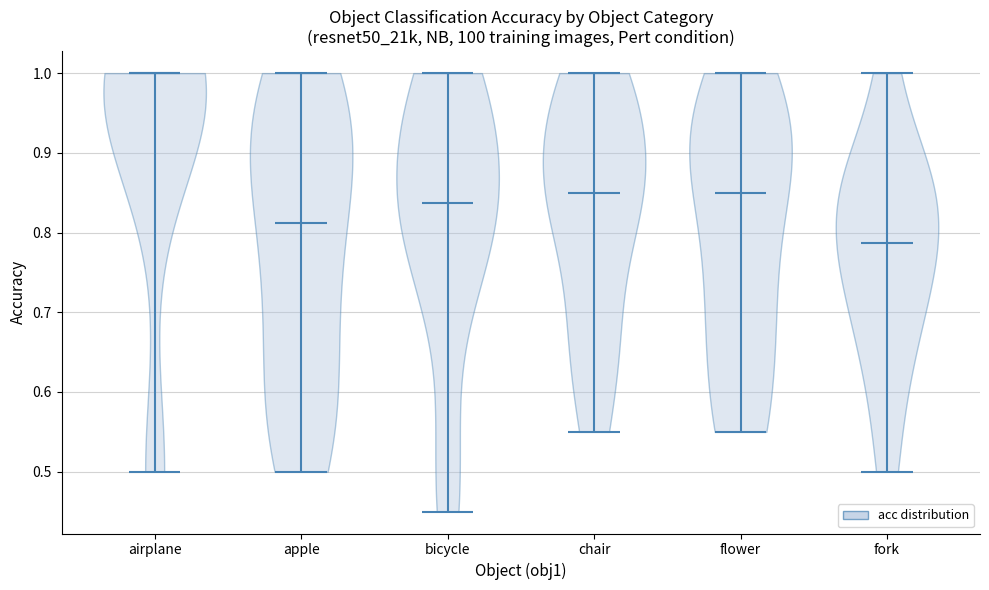

Reading left to right, read every violin against the y-axis: where its median line is, and the lowest and highest points it reaches. The values are not printed on the chart, so give them approximately, as read against the axis.

airplane: median line 1.00, lowest point 0.50, highest point 1.00
apple: median line 0.81, lowest point 0.50, highest point 1.00
bicycle: median line 0.84, lowest point 0.45, highest point 1.00
chair: median line 0.85, lowest point 0.55, highest point 1.00
flower: median line 0.85, lowest point 0.55, highest point 1.00
fork: median line 0.79, lowest point 0.50, highest point 1.00